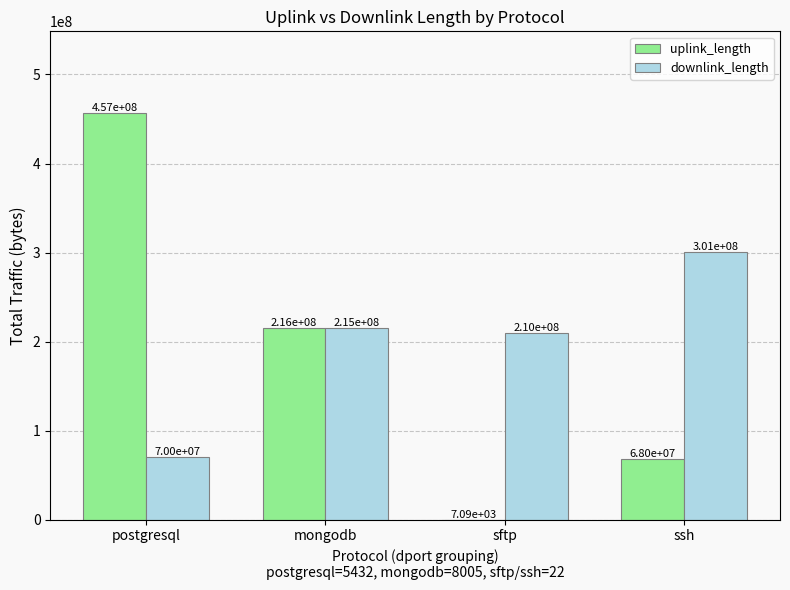

What is the spread (max minus min) of values at postgresql?

387015849